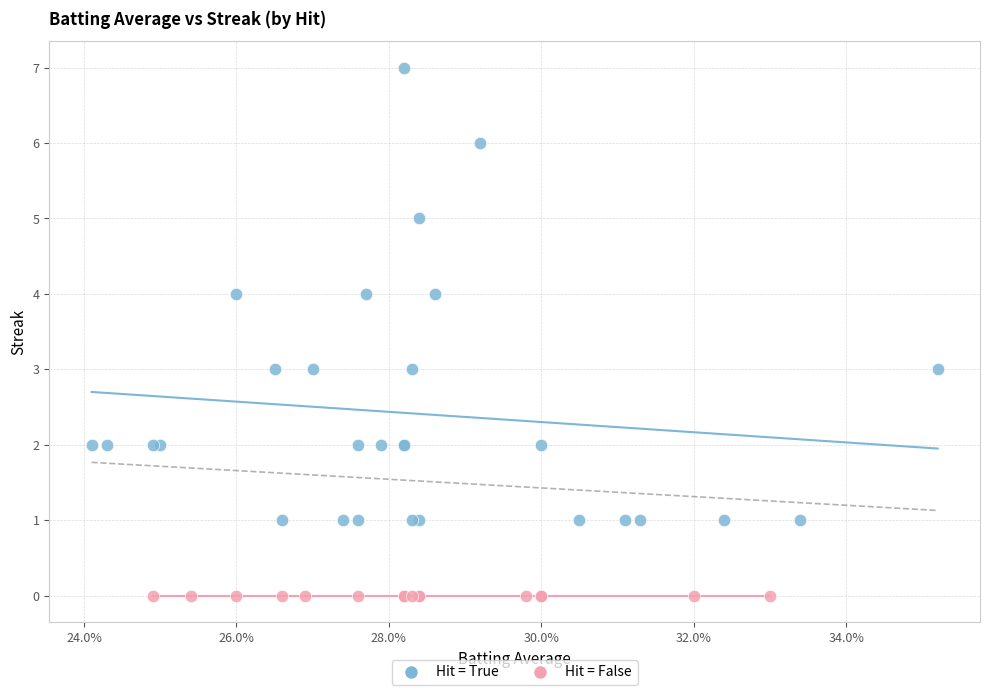

Which series reaches the maximum Y coordinate?

Hit = True